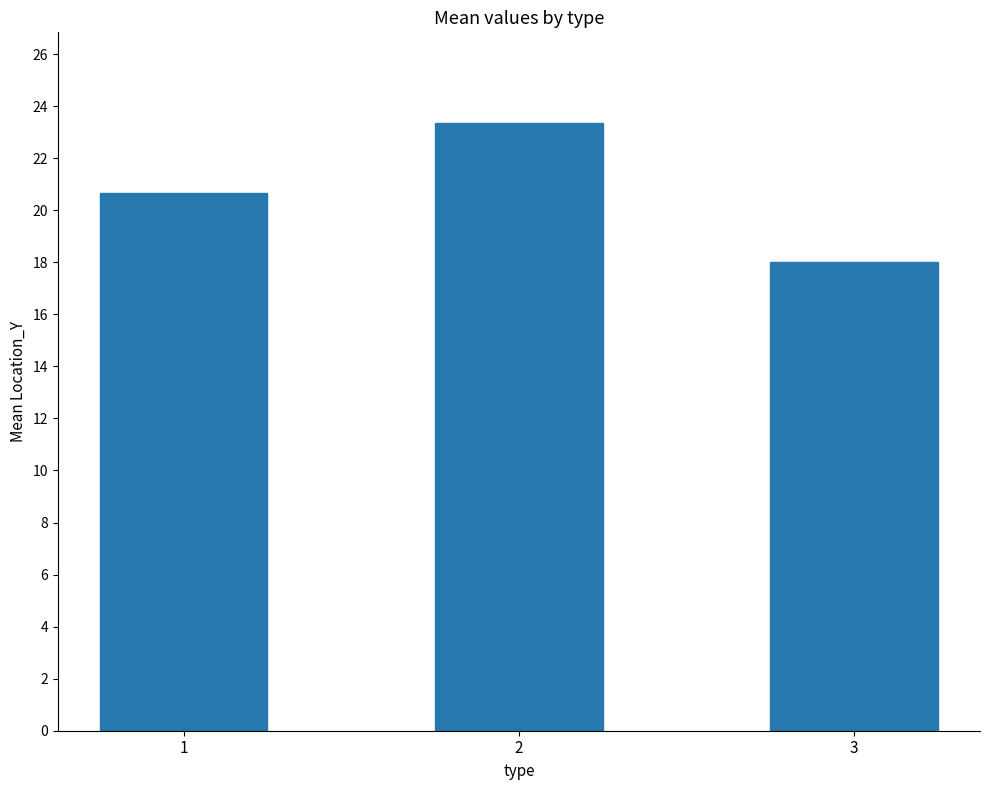

What is the sum of the values at 1 and 2?

44.0